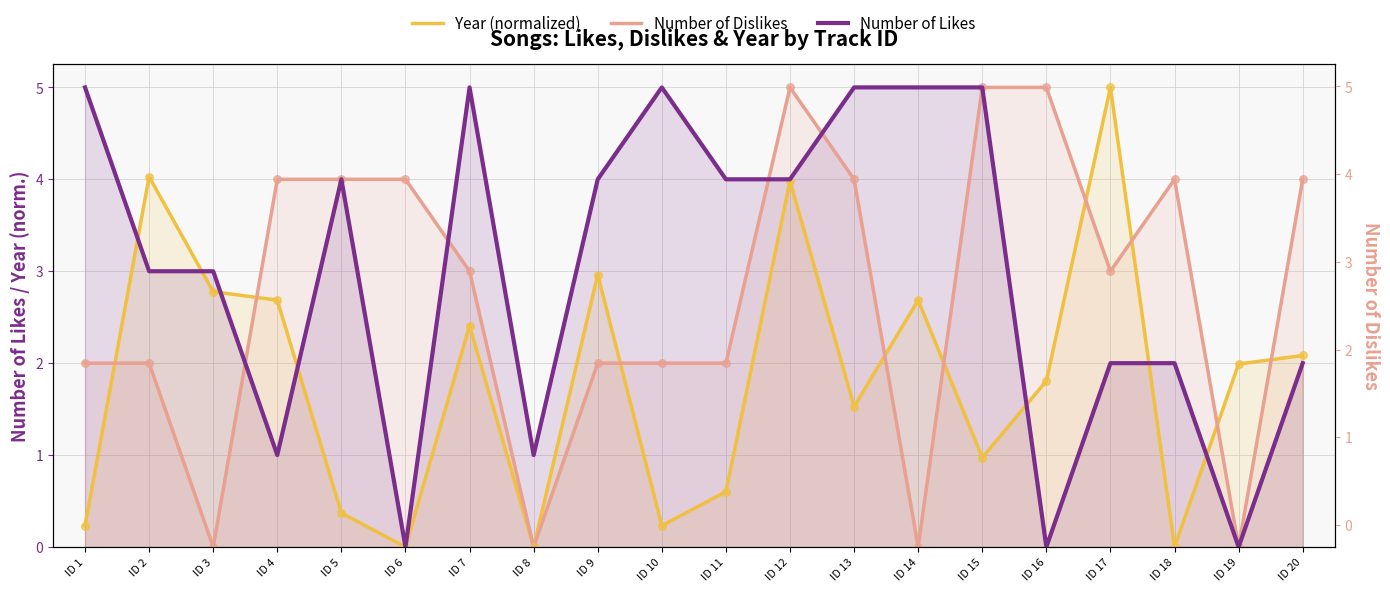

What is the total value across all series at ID 10?

7.2